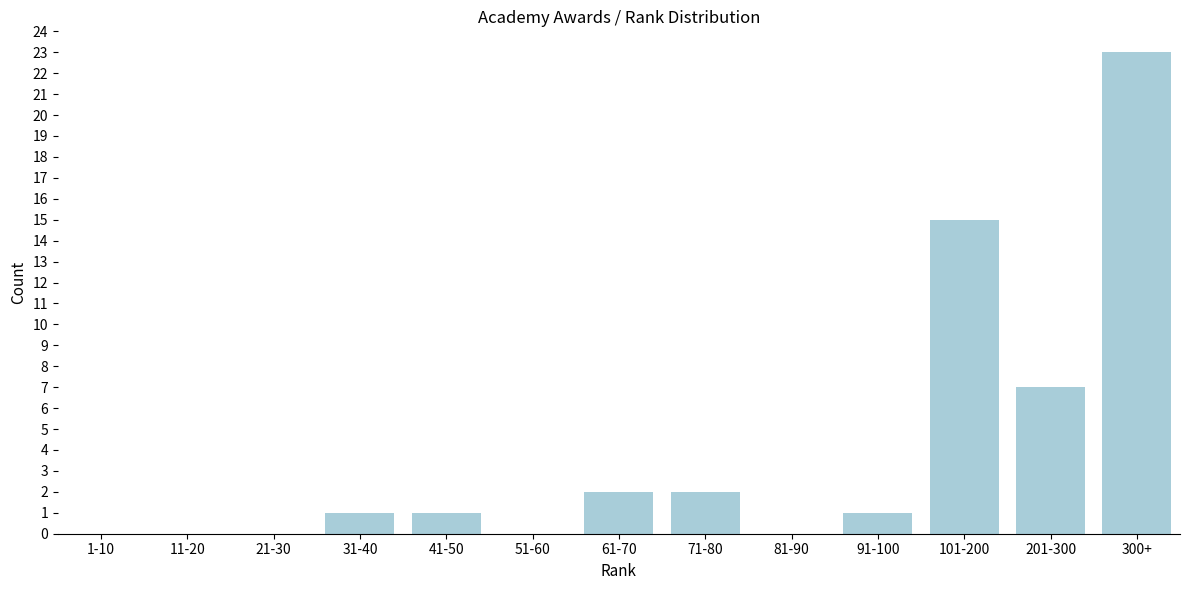

Reading right to left, transcribe all the data shown in this chart.

300+=23	201-300=7	101-200=15	91-100=1	81-90=0	71-80=2	61-70=2	51-60=0	41-50=1	31-40=1	21-30=0	11-20=0	1-10=0